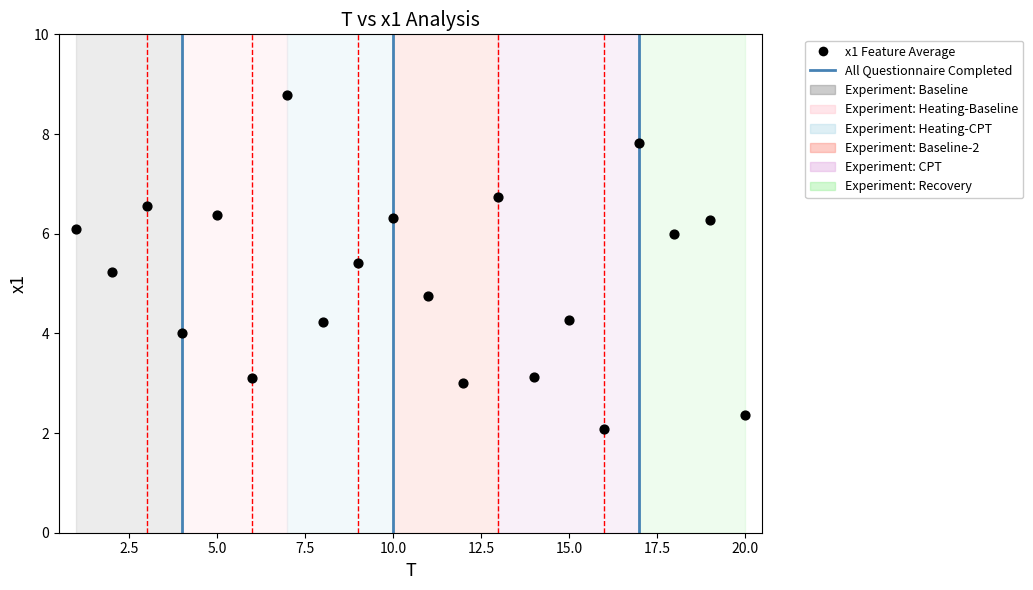

What is the range of X values (max minus min)?

19.0